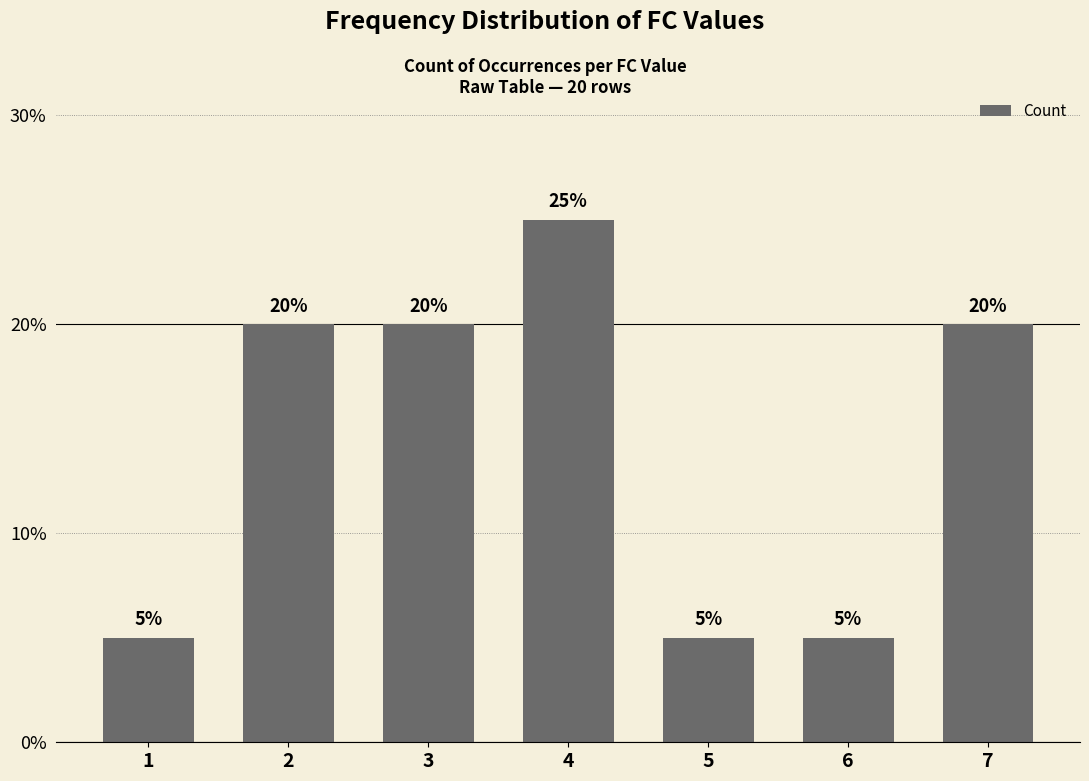

The value at 1 is 2. True or false?

False